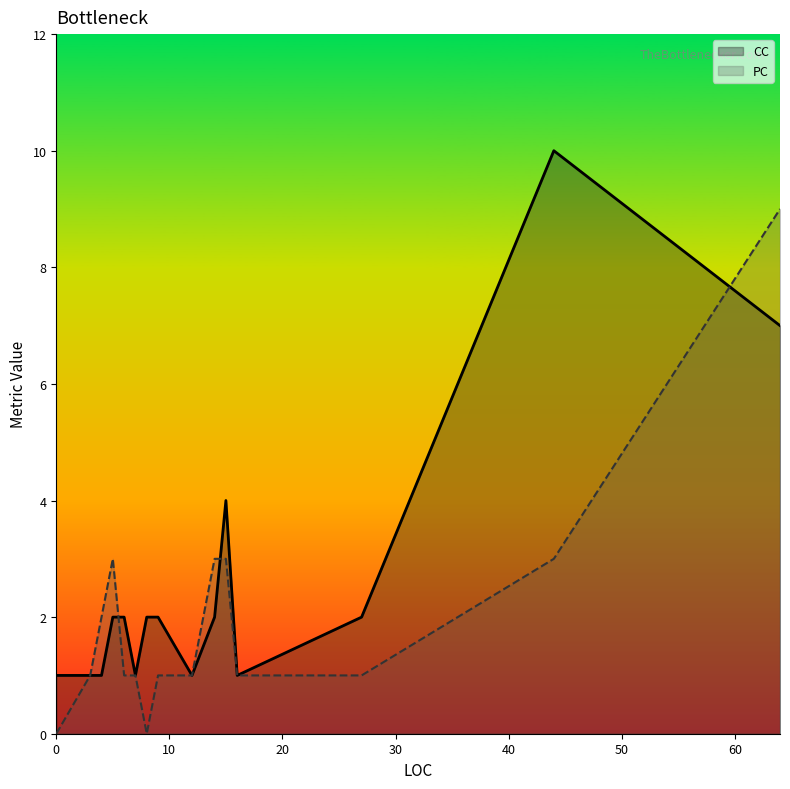

How many interior local peaks does the CC series have?

2